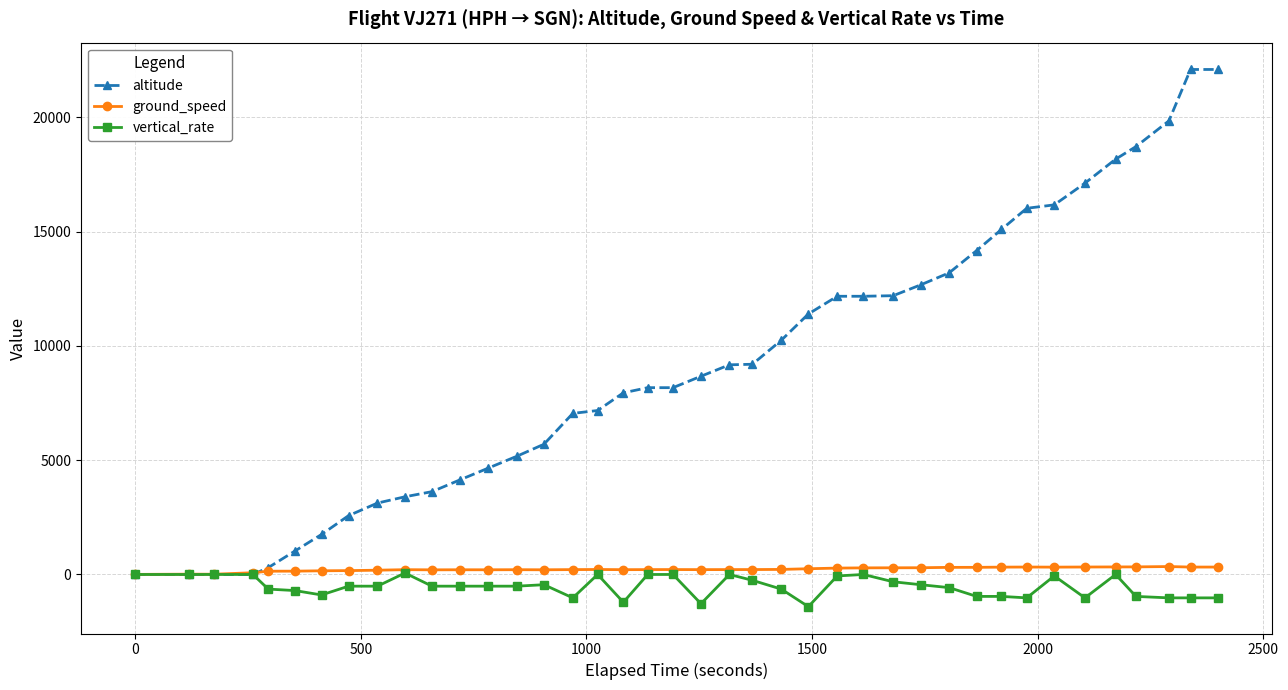

True or false: vertical_rate has more than 1 interior local peaks.

True